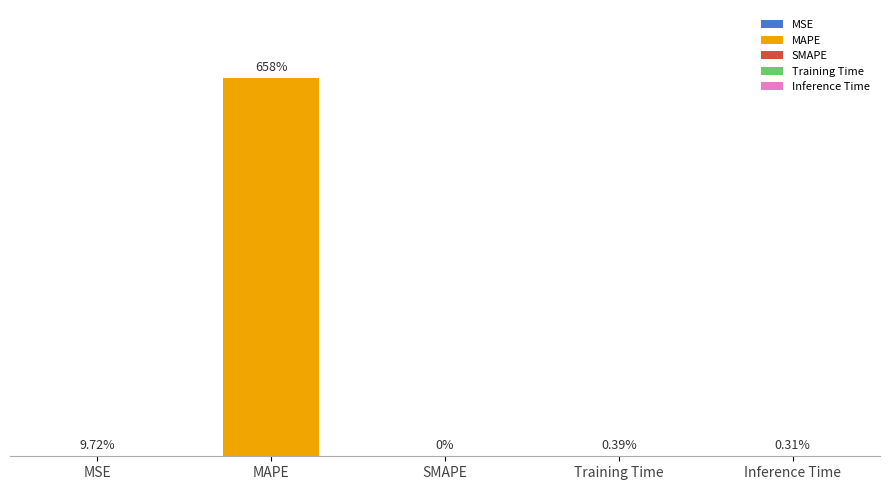

Which has a higher value, MSE or MAPE?

MAPE